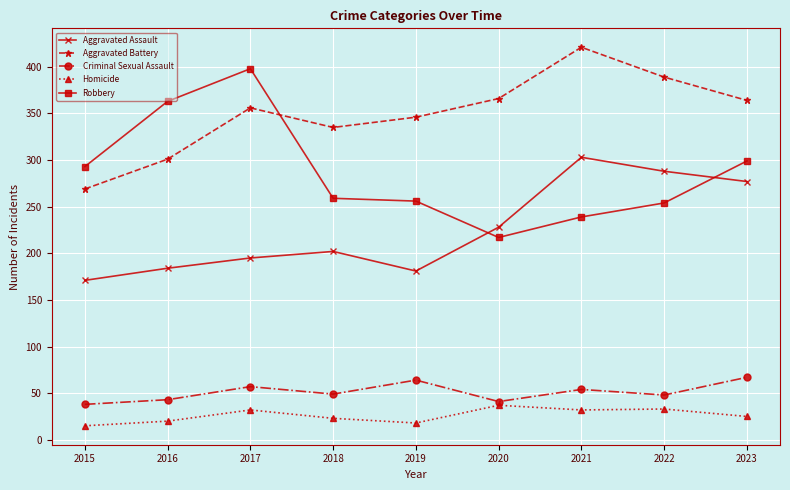

What is the greatest value displayed?

421